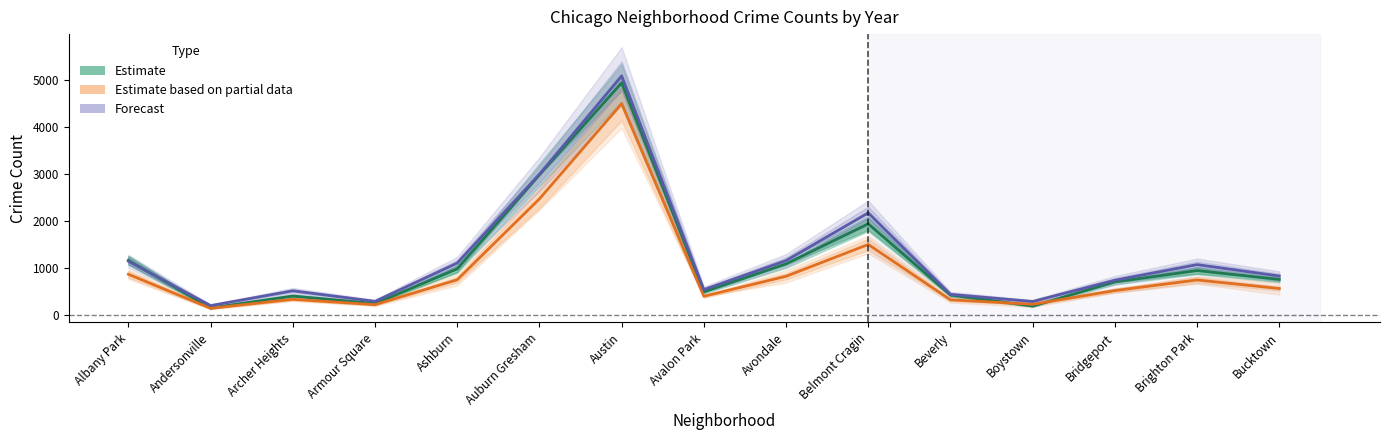

True or false: Forecast has a value of 1757.4 at Auburn Gresham.

False